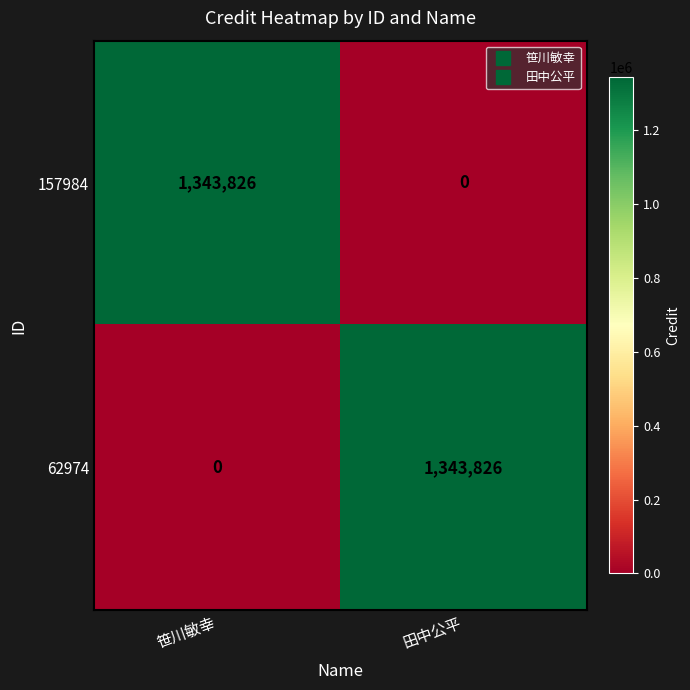

Which category has the lowest value in the 62974 series?

笹川敏幸